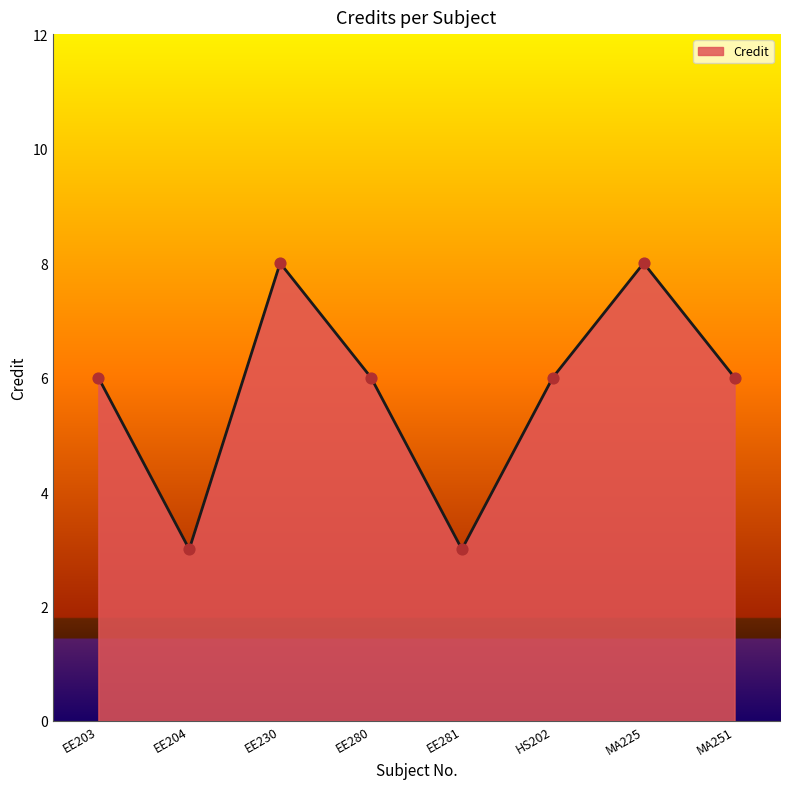

Between EE204 and MA225, which is larger?

MA225